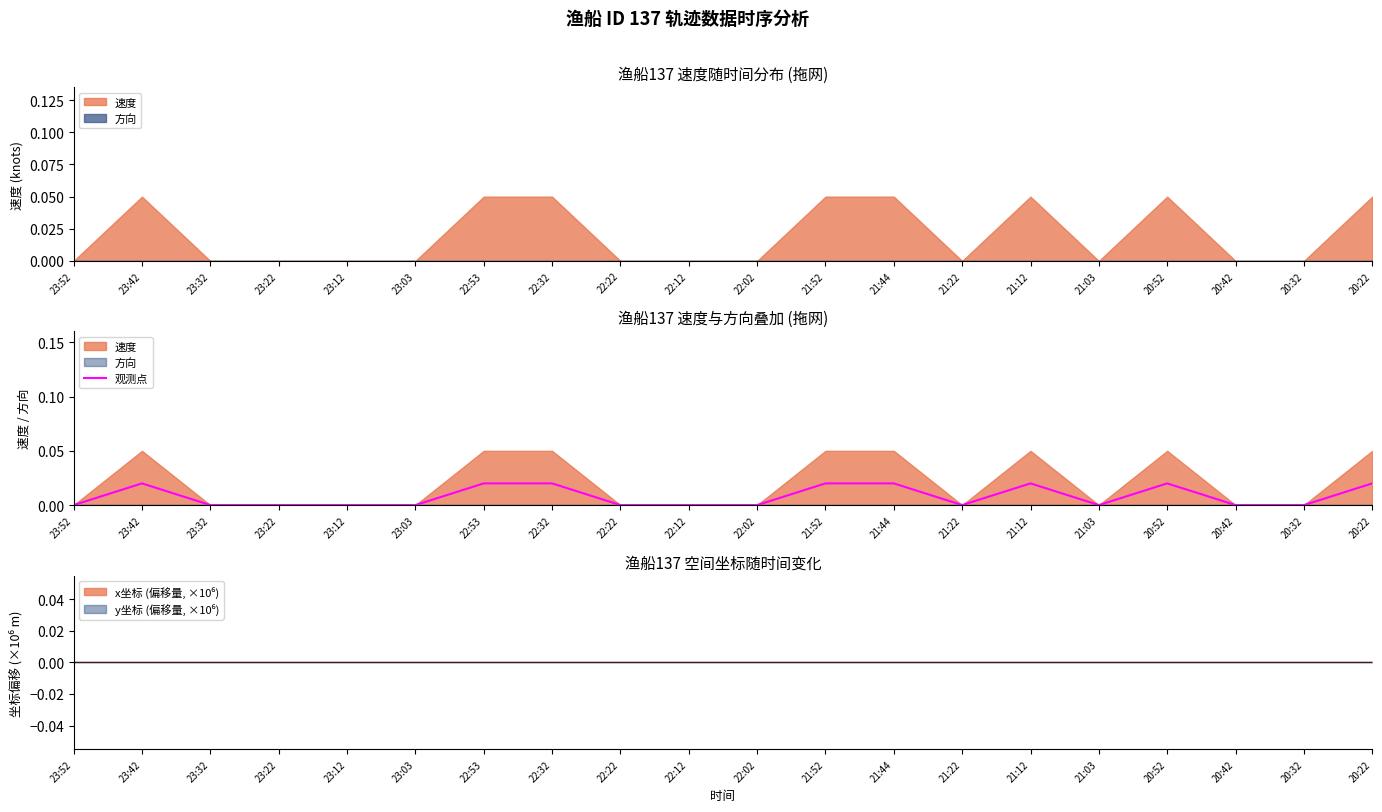

List the labels in order of value, smallest first.

23:52, 23:32, 23:22, 23:12, 23:03, 22:22, 22:12, 22:02, 21:22, 21:03, 20:42, 20:32, 23:42, 22:53, 22:32, 21:52, 21:44, 21:12, 20:52, 20:22